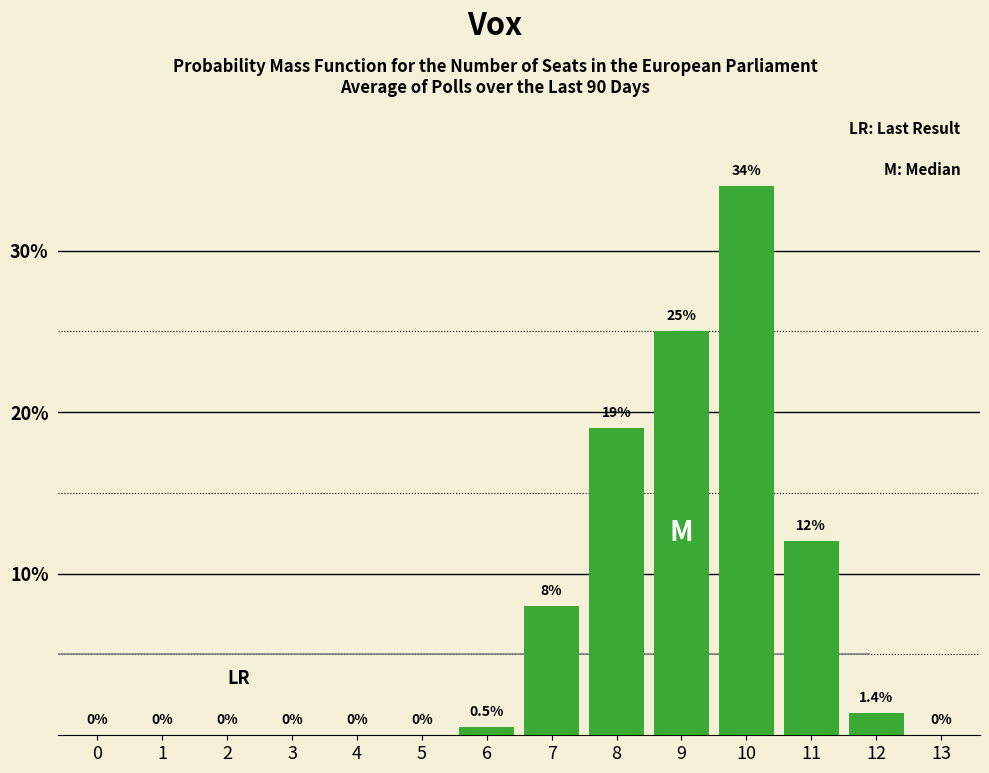

Reading left to right, what are all the values shown in this chart?

0=0.0	1=0.0	2=0.0	3=0.0	4=0.0	5=0.0	6=0.5	7=8.0	8=19.0	9=25.0	10=34.0	11=12.0	12=1.4	13=0.0